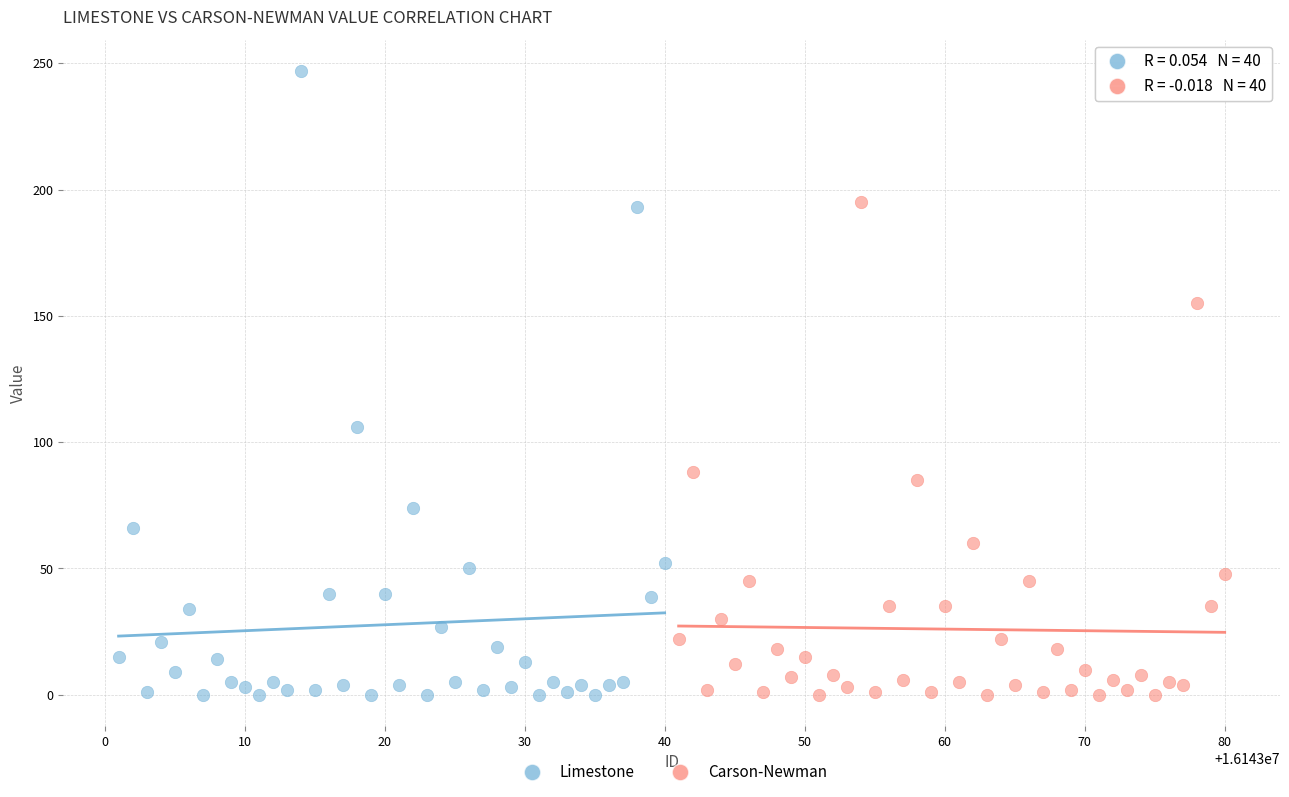

Which series reaches the maximum Y coordinate?

Limestone